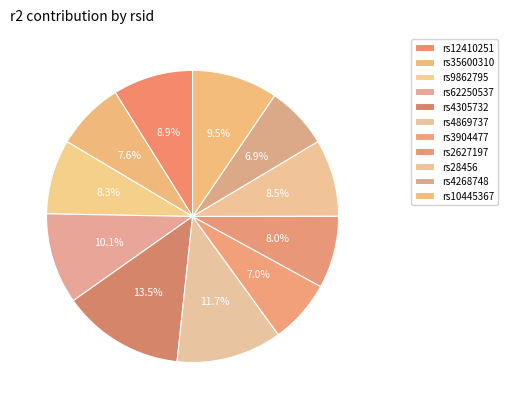

How many segments does this pie chart have?

11